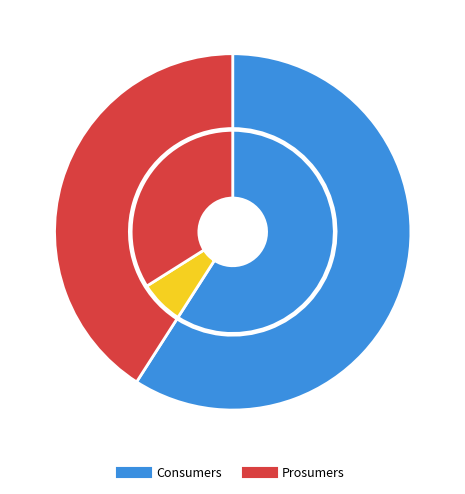

Is it true that Consumers is 59% of the pie?

True